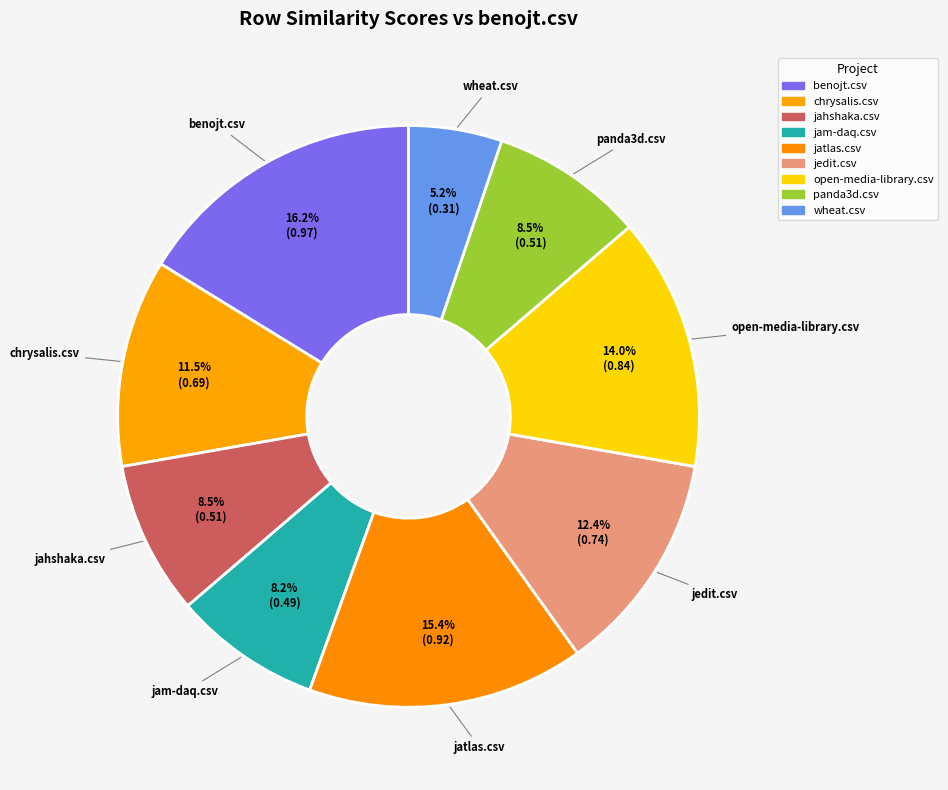

Which slice is the largest?

benojt.csv